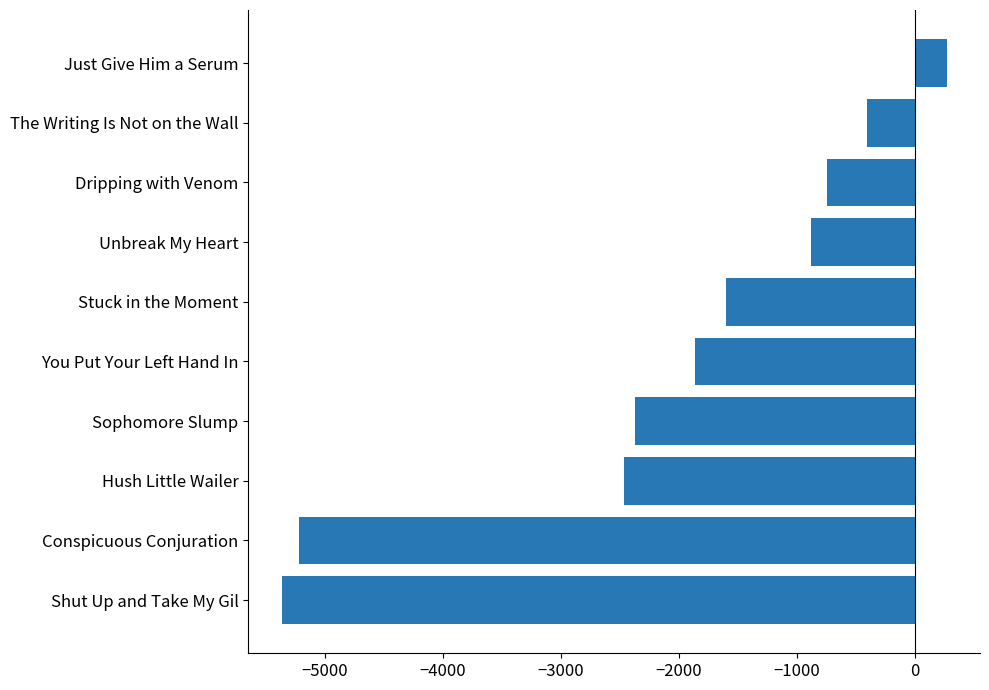

At which label is the value closest to -2548?

Hush Little Wailer